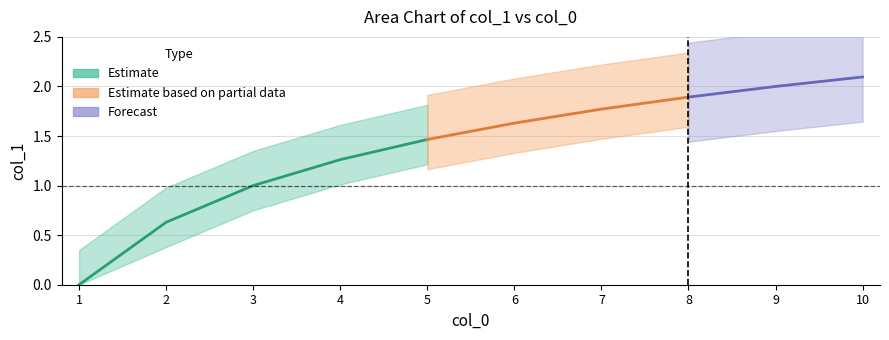

Is it true that the value at 4.0 is 1.7?

False